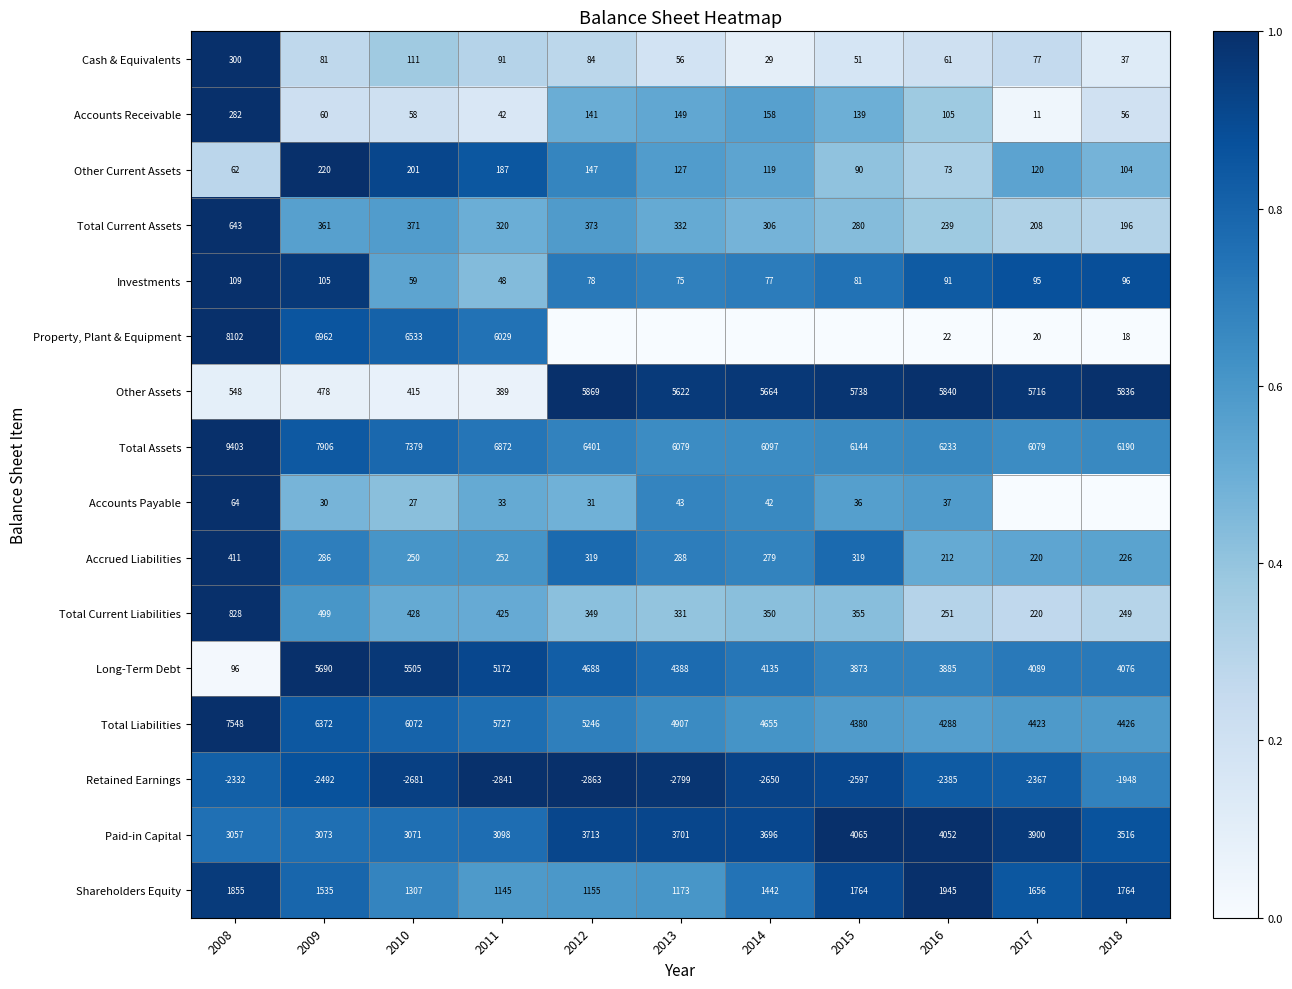

What is the sum of all Investments values?

914